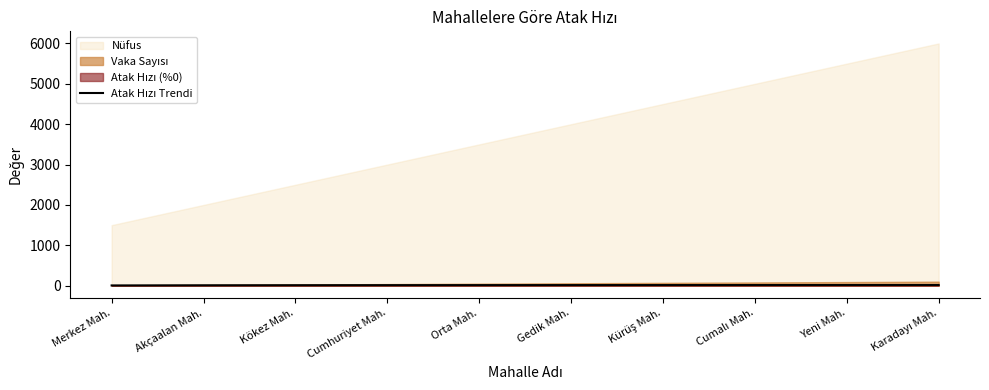

At which label is the value closest to 11?

Akçaalan Mah.